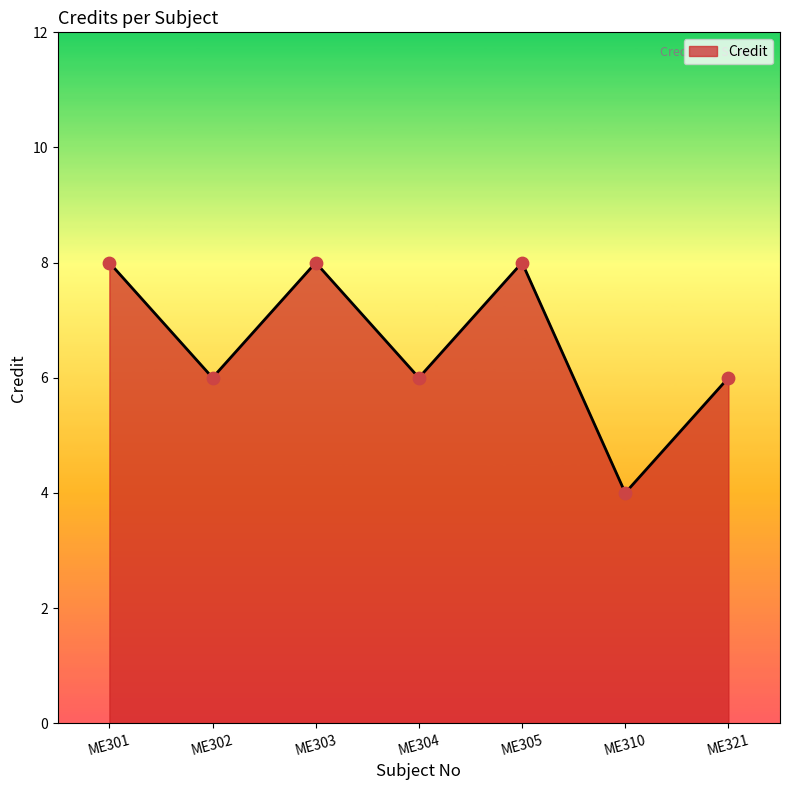

Between ME321 and ME310, which is larger?

ME321